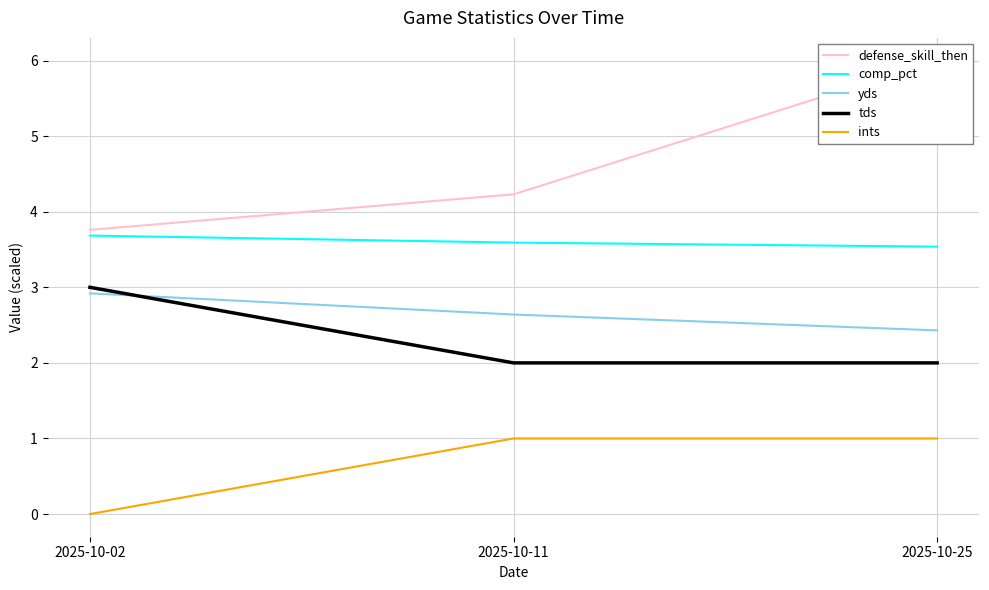

The tds series shows 1.3 at 2025-10-11. True or false?

False